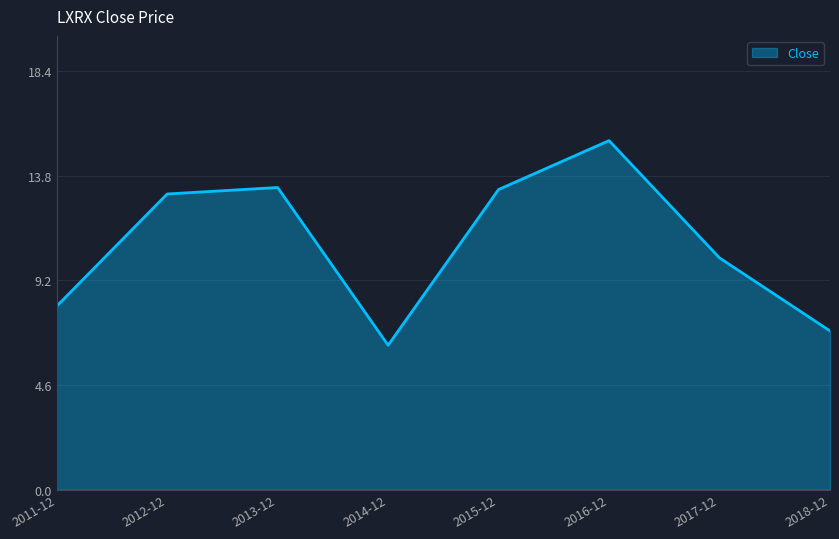

What is the difference between the maximum and minimum values?

9.0